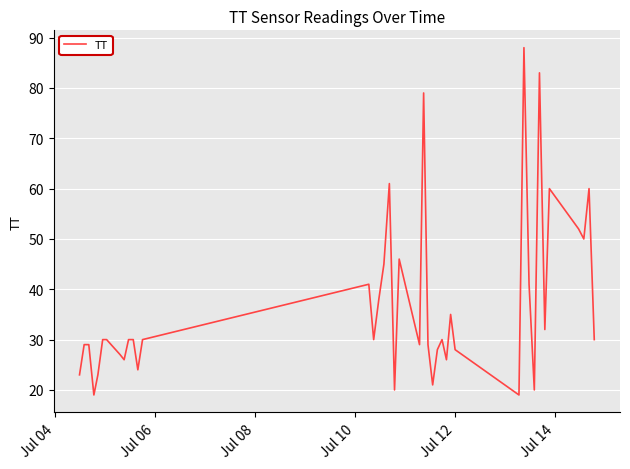

What is the maximum value shown in the chart?

88